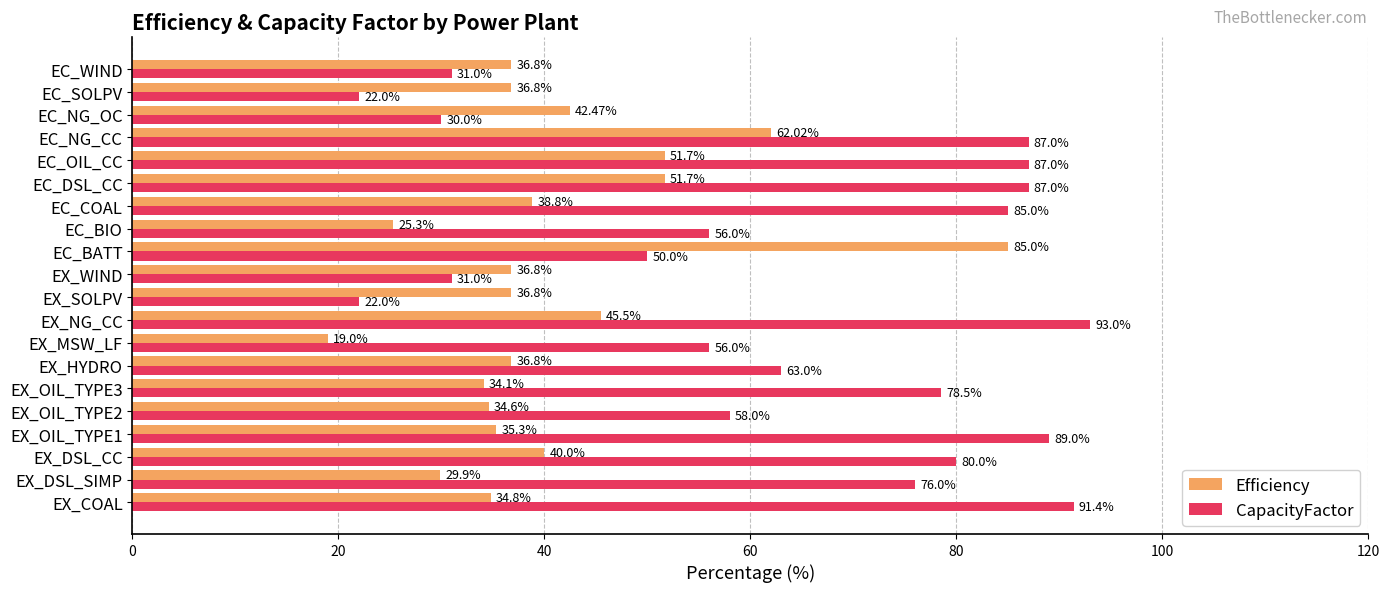

Rank the series by their maximum value, from highest to lowest.

CapacityFactor, Efficiency